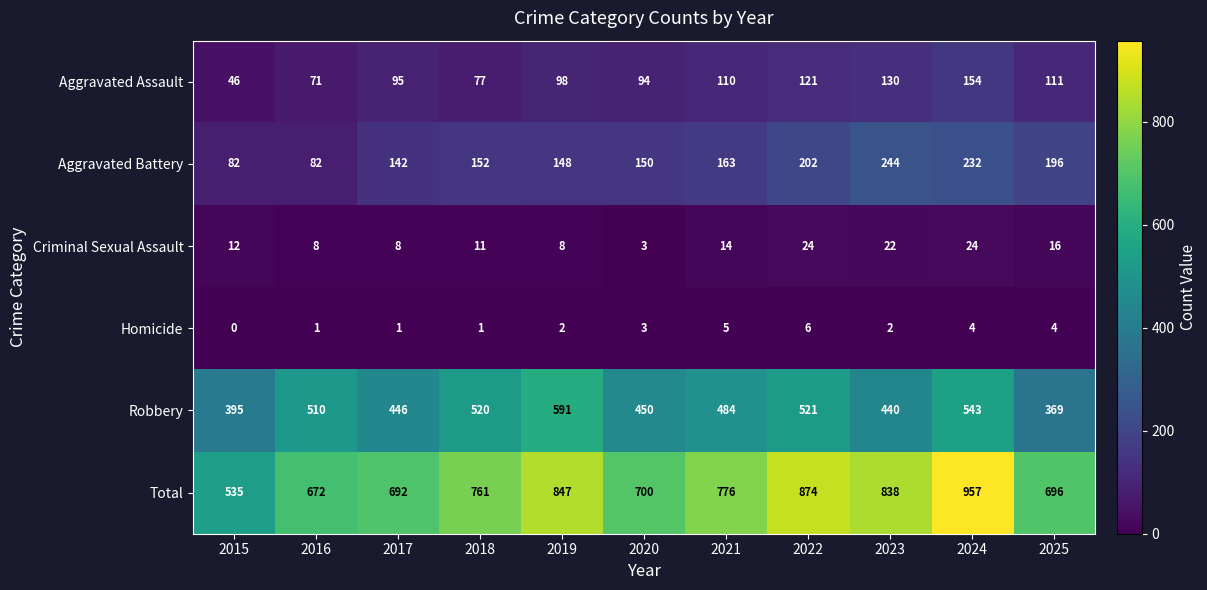

At 2018, list the series in order from largest to smallest.

Total, Robbery, Aggravated Battery, Aggravated Assault, Criminal Sexual Assault, Homicide